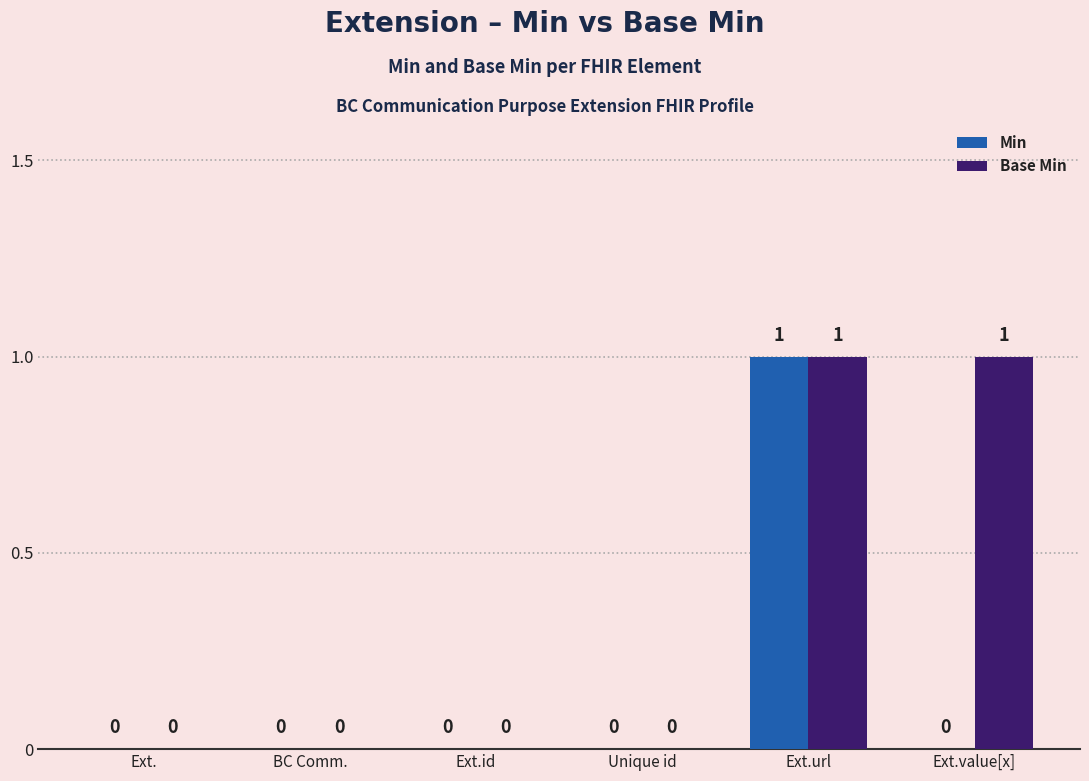

How many Base Min values are between 0 and 1?

6